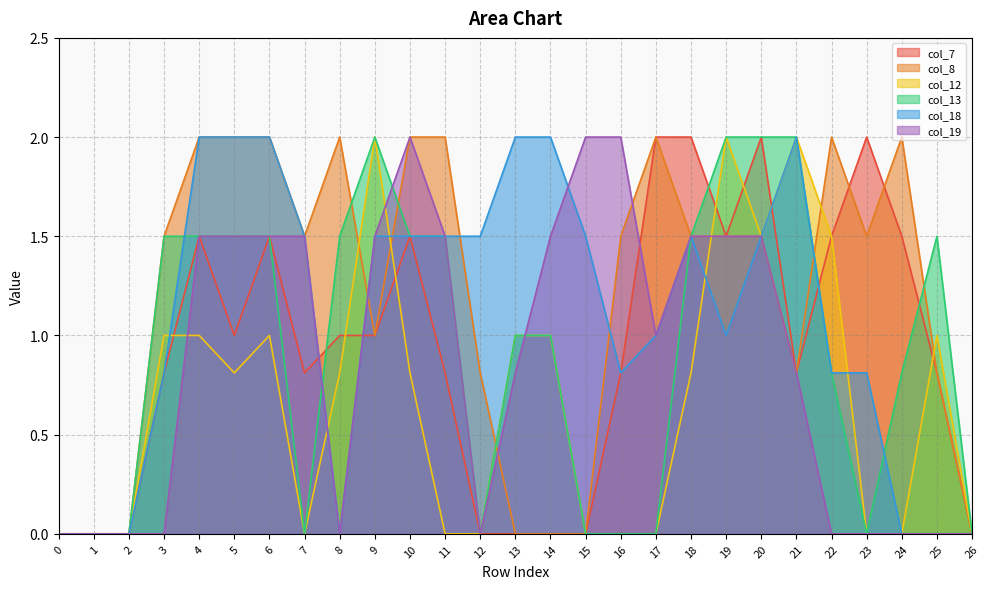

How many lines are shown in the chart?

6